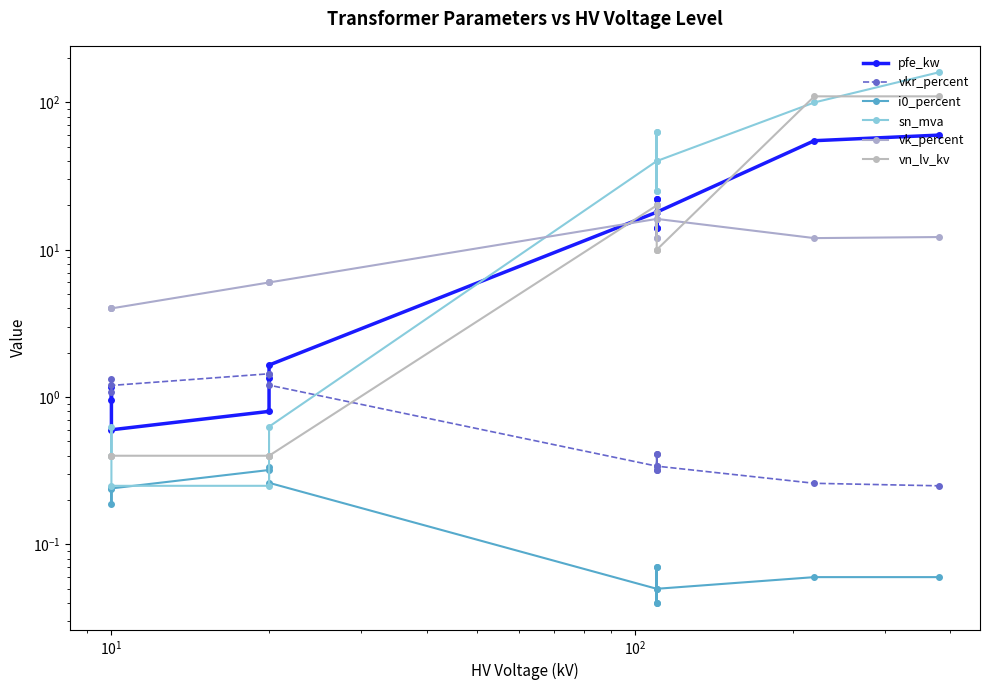

The vn_lv_kv series shows 0.2 at $\mathdefault{10^{4}}$. True or false?

False